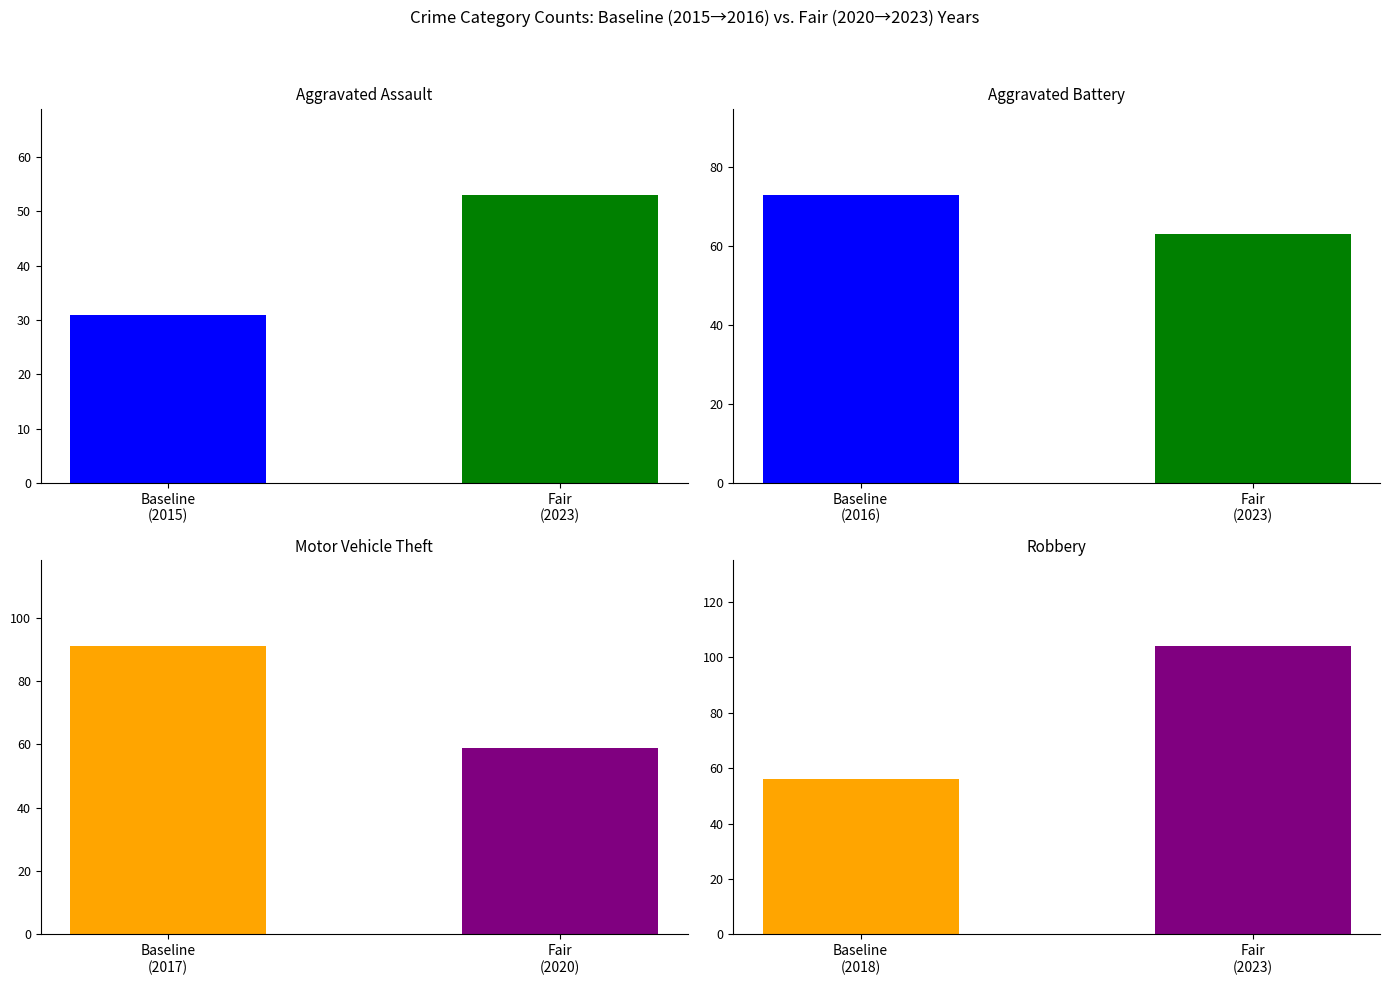

How many Robbery values are between 56 and 104?

2